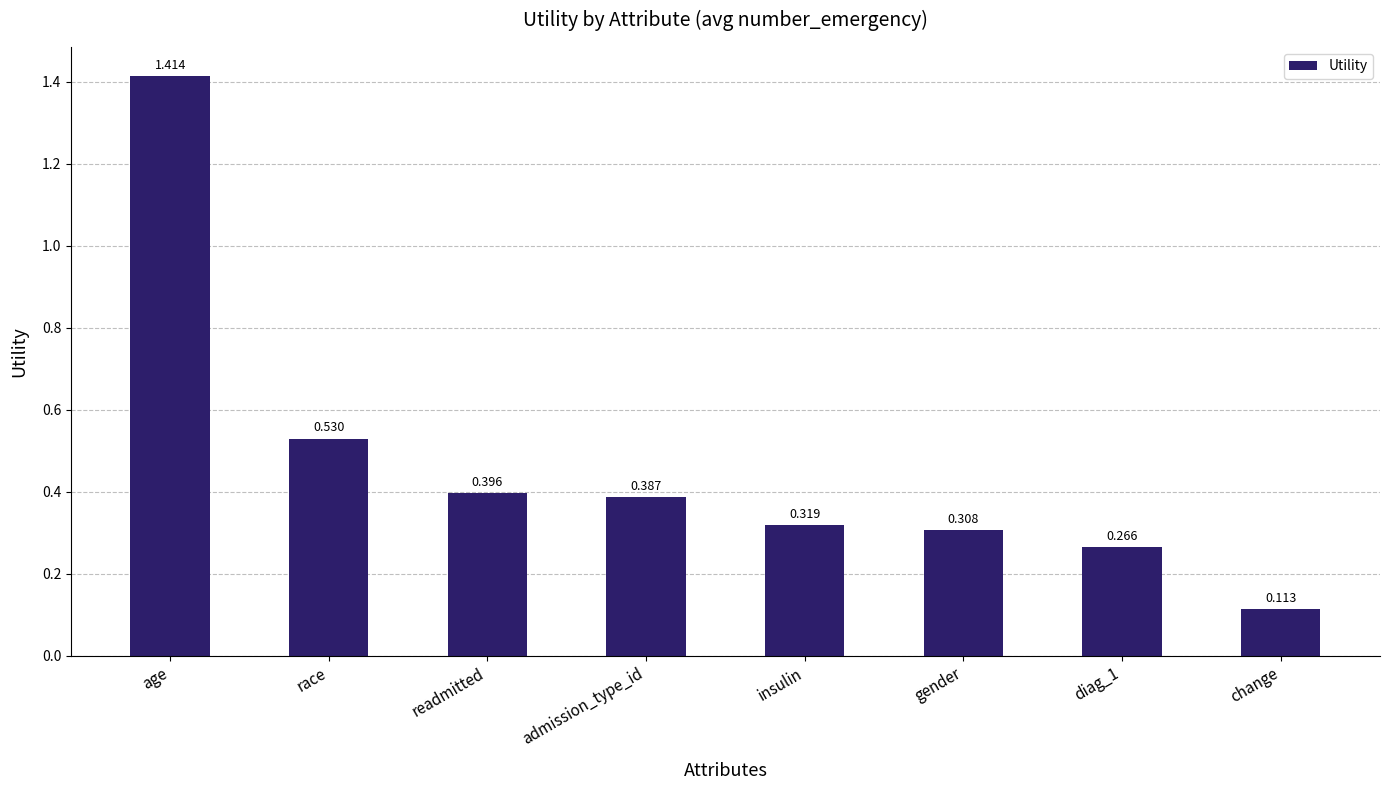

Rank the categories by value from lowest to highest.

change, diag_1, gender, insulin, admission_type_id, readmitted, race, age